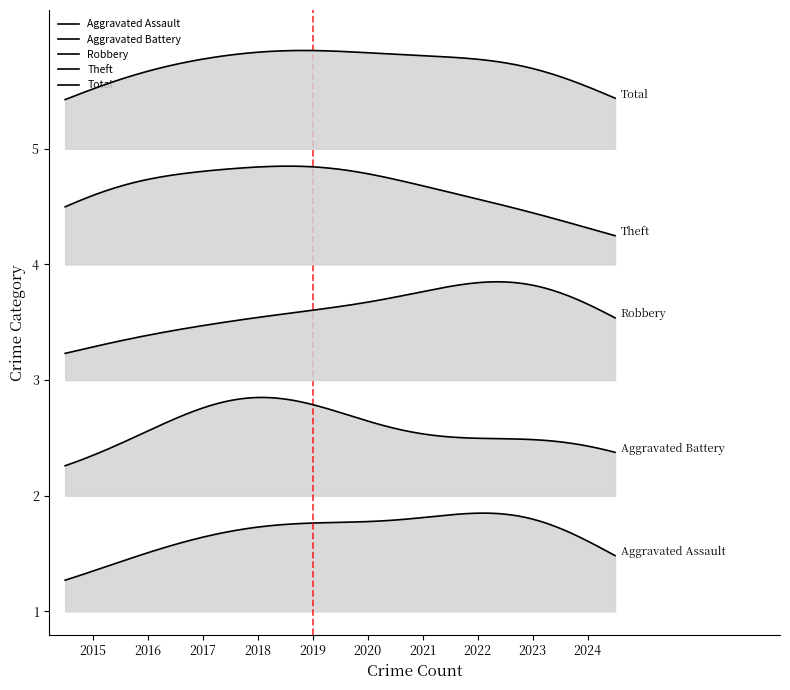

Reading left to right, transcribe all the data shown in this chart.

Aggravated Assault: 2015=0	2016=1	2017=2	2018=1	2019=3	2020=0	2021=0	2022=2	2023=4	2024=1
Aggravated Battery: 2015=1	2016=1	2017=1	2018=6	2019=0	2020=0	2021=1	2022=1	2023=1	2024=3
Robbery: 2015=5	2016=5	2017=4	2018=5	2019=10	2020=4	2021=6	2022=11	2023=15	2024=10
Theft: 2015=20	2016=14	2017=11	2018=8	2019=26	2020=10	2021=8	2022=12	2023=6	2024=8
Total: 2015=26	2016=21	2017=18	2018=20	2019=39	2020=14	2021=15	2022=27	2023=26	2024=22